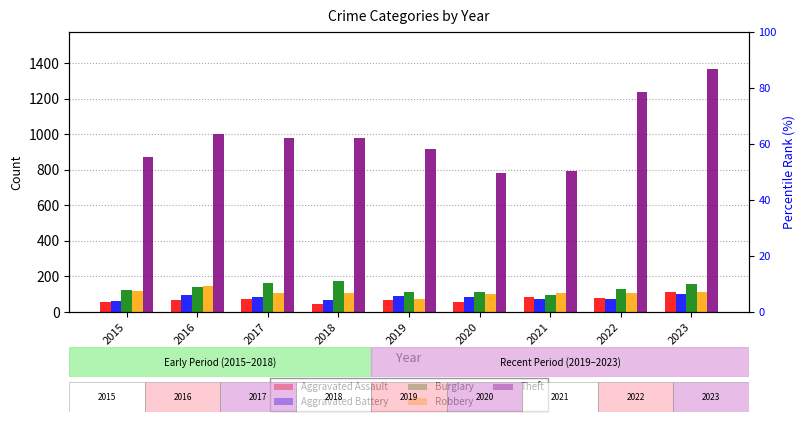

Reading left to right, list all the values displayed in this chart.

Aggravated Assault: 2015=54	2016=66	2017=72	2018=43	2019=65	2020=56	2021=86	2022=78	2023=110
Aggravated Battery: 2015=64	2016=93	2017=83	2018=70	2019=88	2020=82	2021=75	2022=71	2023=101
Burglary: 2015=121	2016=139	2017=162	2018=176	2019=110	2020=110	2021=95	2022=132	2023=159
Robbery: 2015=117	2016=144	2017=105	2018=107	2019=75	2020=102	2021=105	2022=108	2023=114
Theft: 2015=874	2016=999	2017=979	2018=977	2019=914	2020=782	2021=791	2022=1235	2023=1369